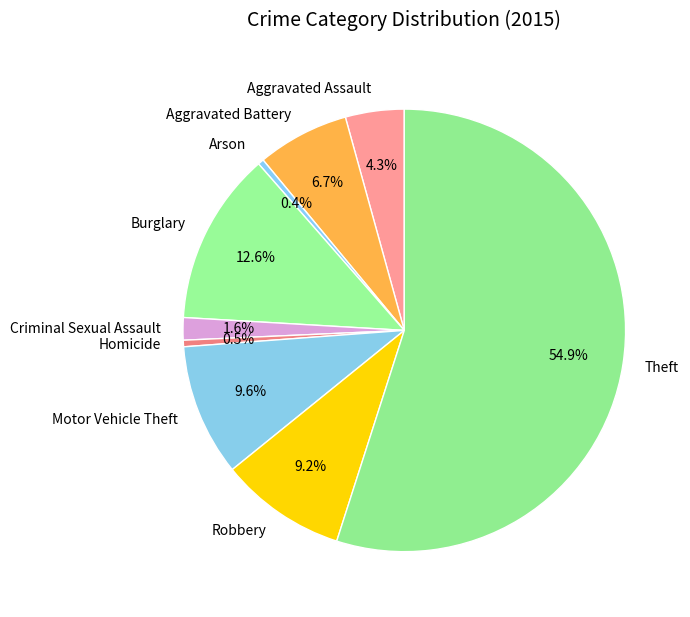

Do Criminal Sexual Assault and Homicide together represent more than half of the pie?

No